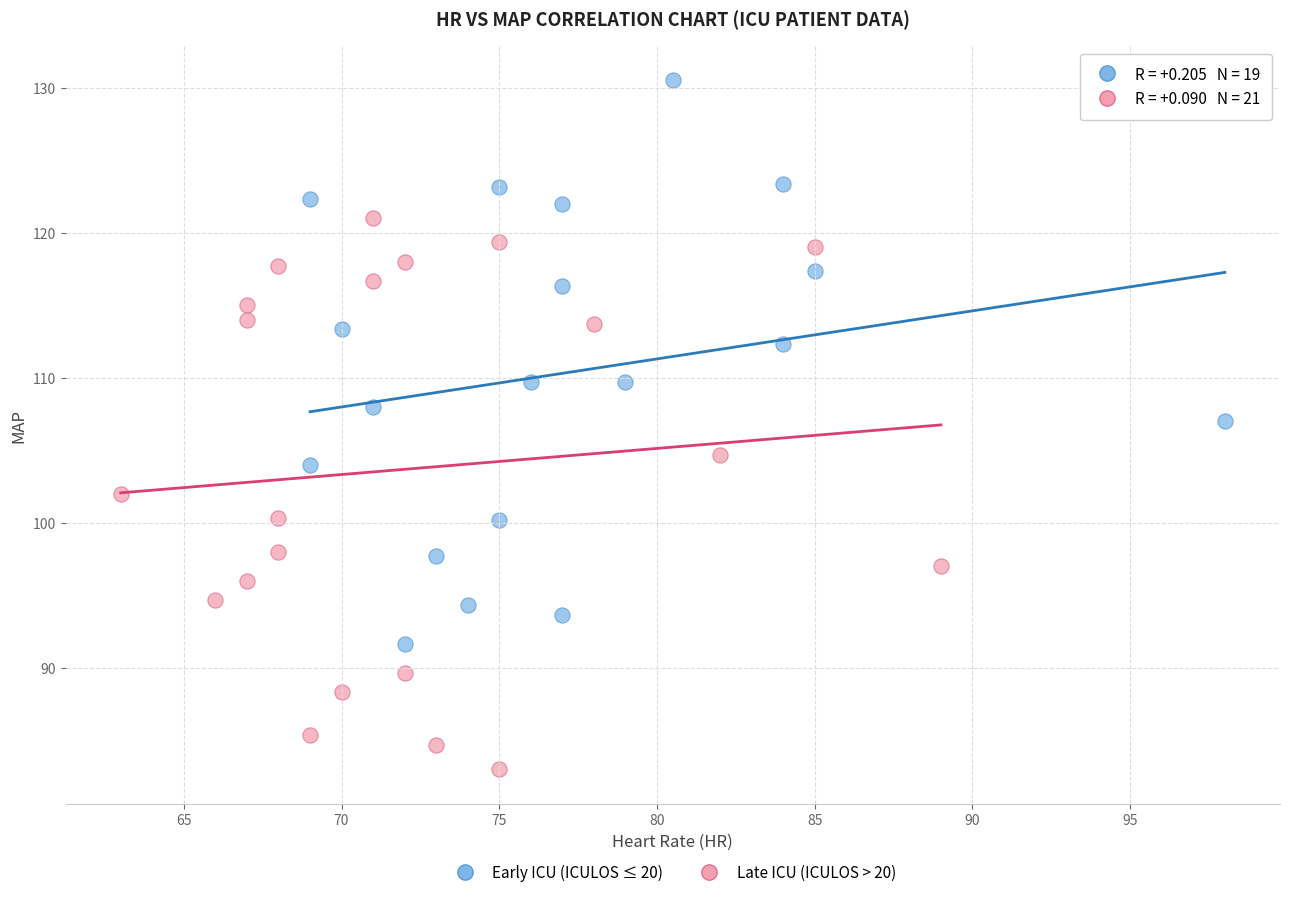

Which series contains the lowest Y value?

Late ICU (ICULOS > 20)